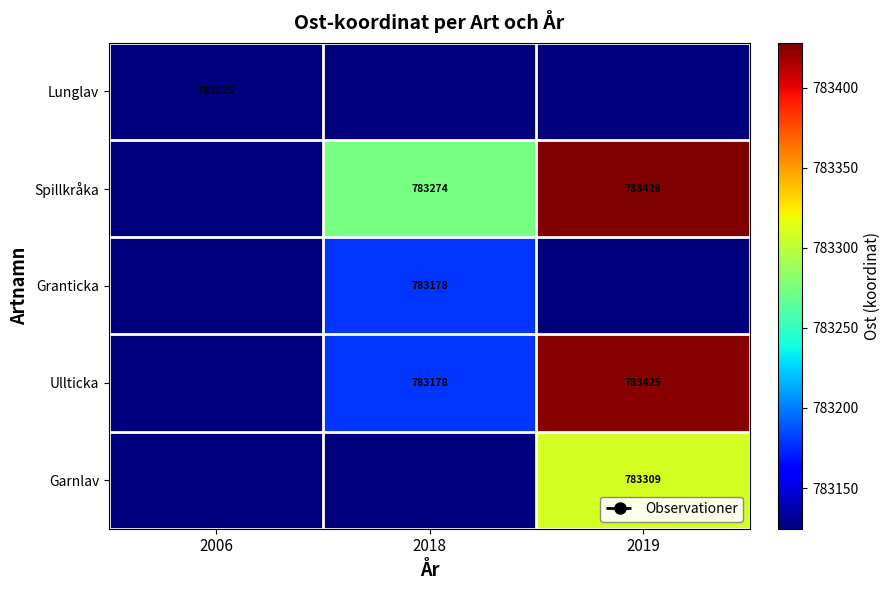

What is the average value of the Granticka series?

783142.4